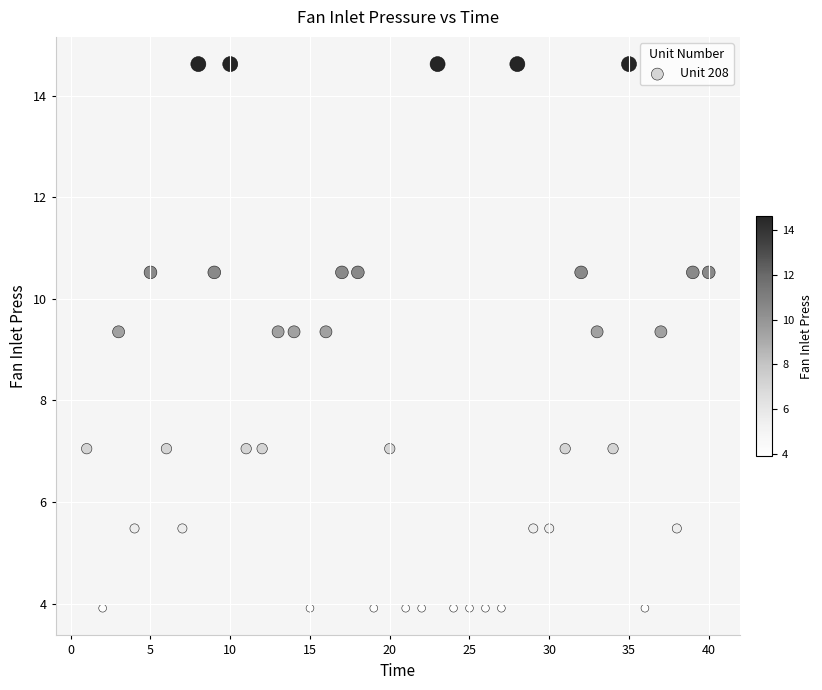

What is the range of Y values (max minus min)?

10.7